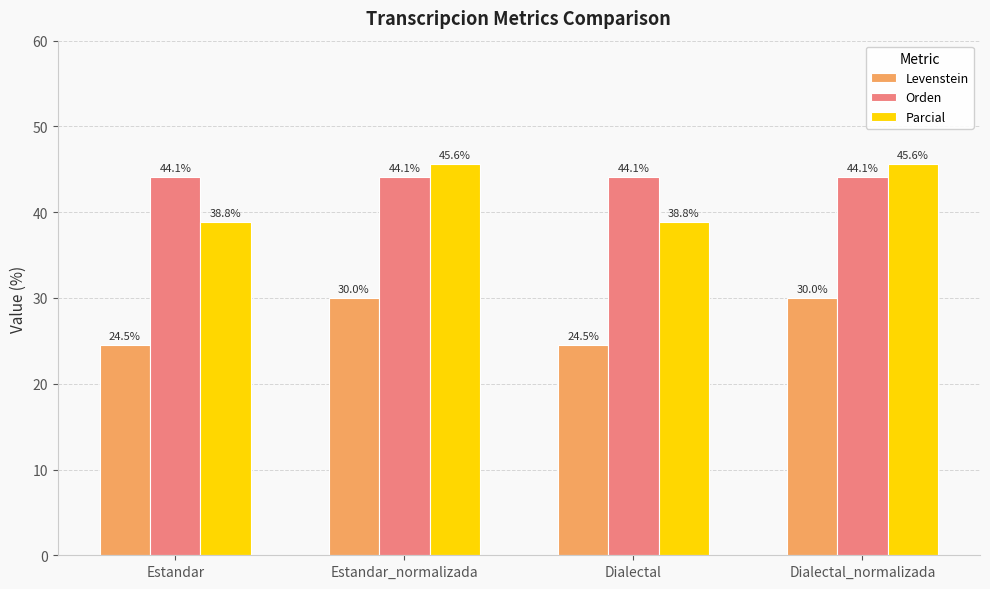

At how many categories does at least one series exceed 35?

4